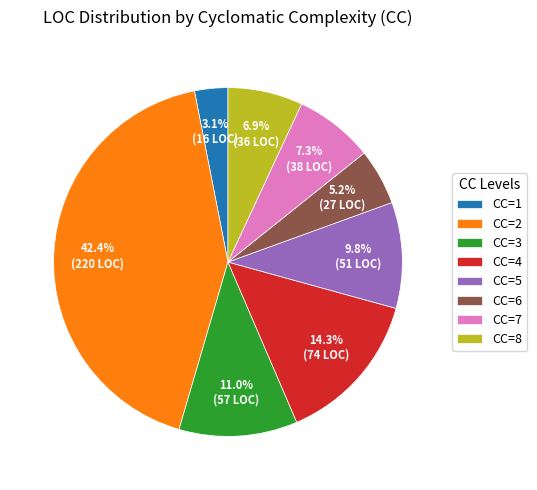

Approximately how many times larger is the value at CC=3 compared to CC=5?

1.1